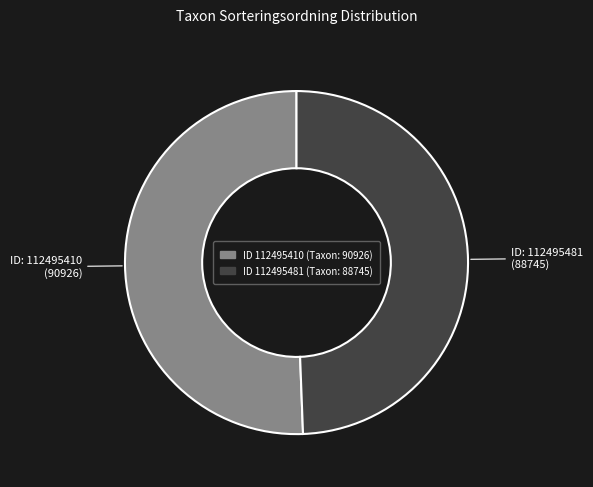

Is there any slice that represents more than half of the pie?

Yes